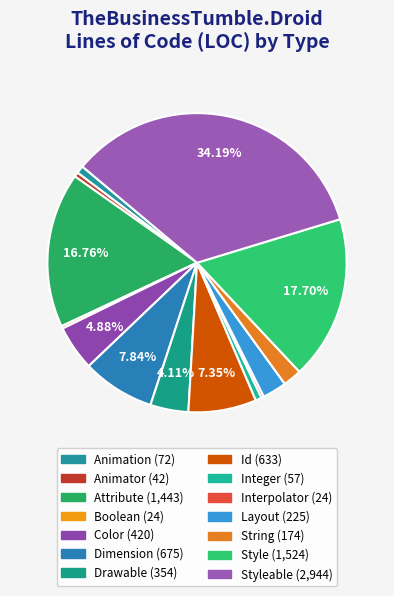

Count the number of slices in the pie.

14